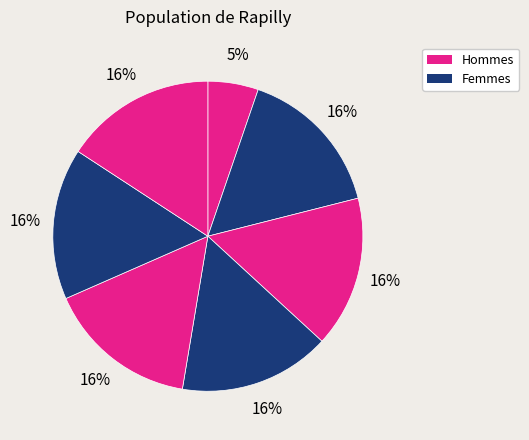

Which slice is the smallest?

1